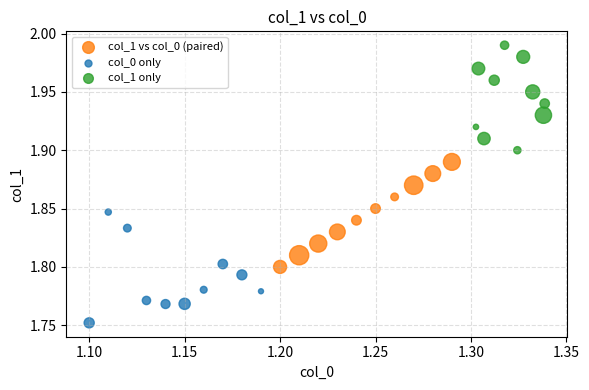

Which series reaches the minimum Y coordinate?

col_0 only